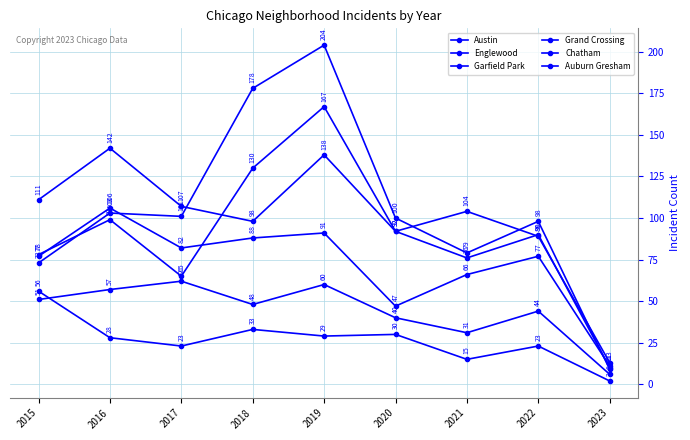

How many distinct data groups are displayed?

6